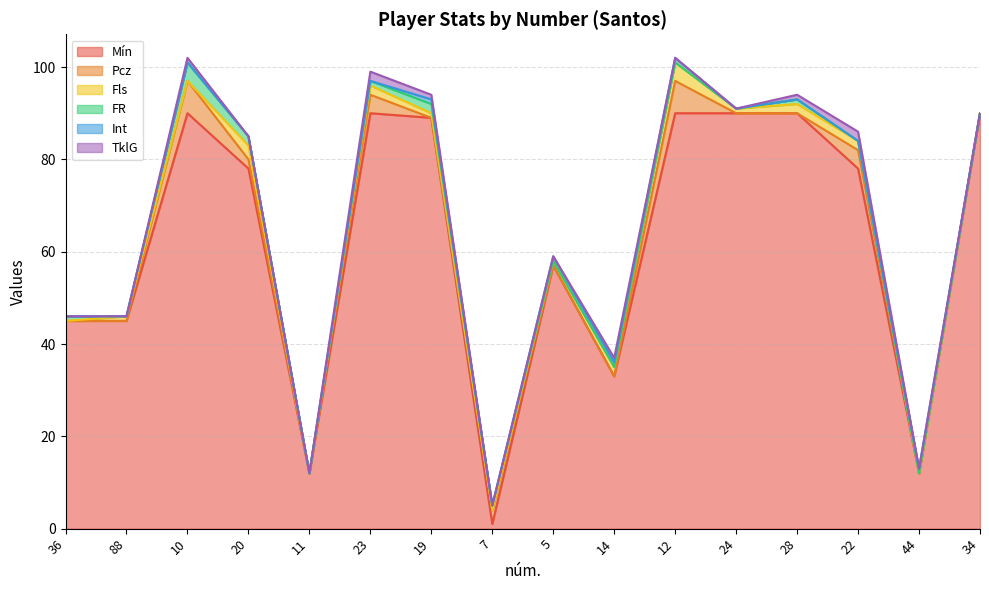

How many lines are shown in the chart?

6